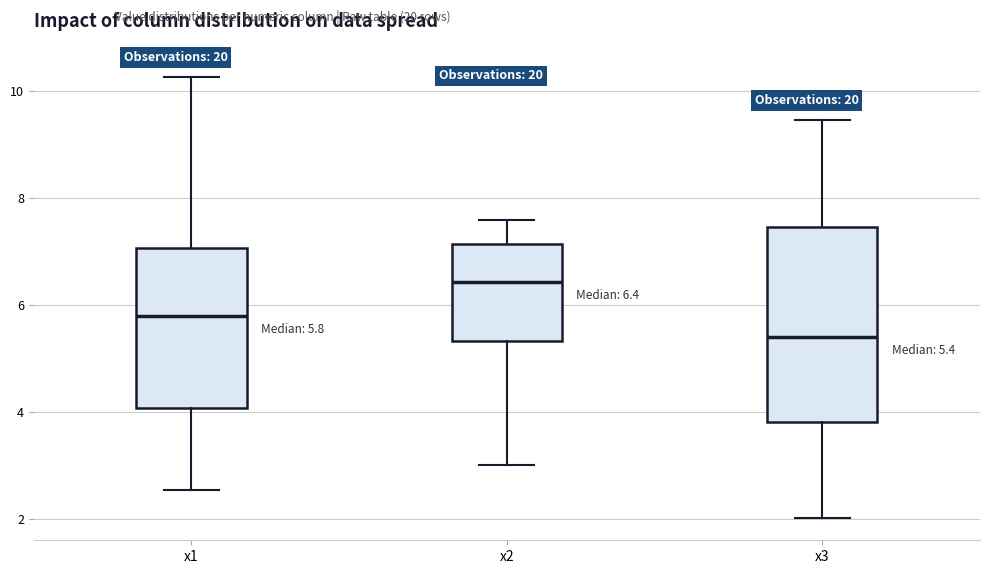

Which box's median line is the highest?

x2